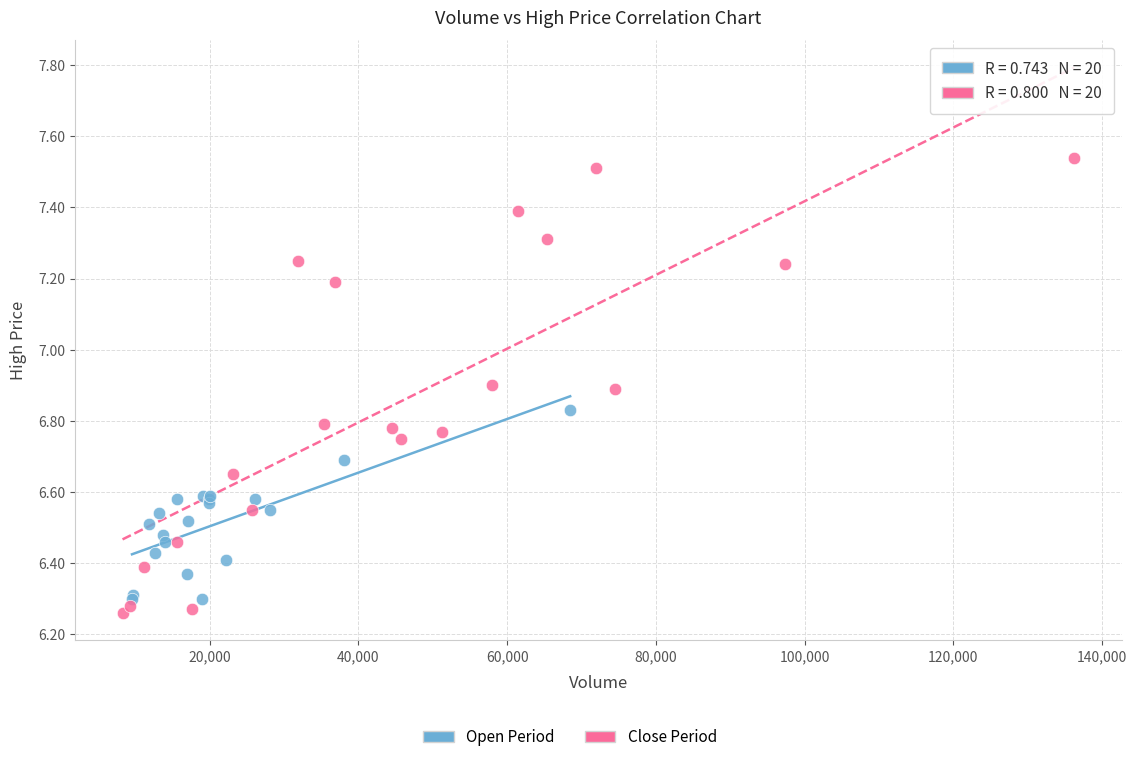

Which series reaches the minimum Y coordinate?

Close Period